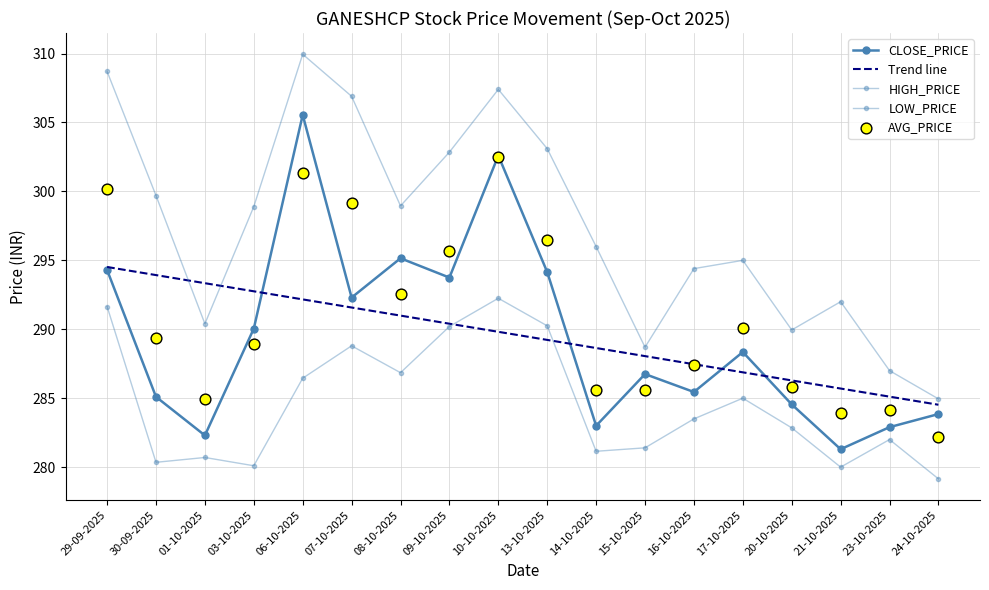

Which series contains the lowest Y value?

LOW_PRICE